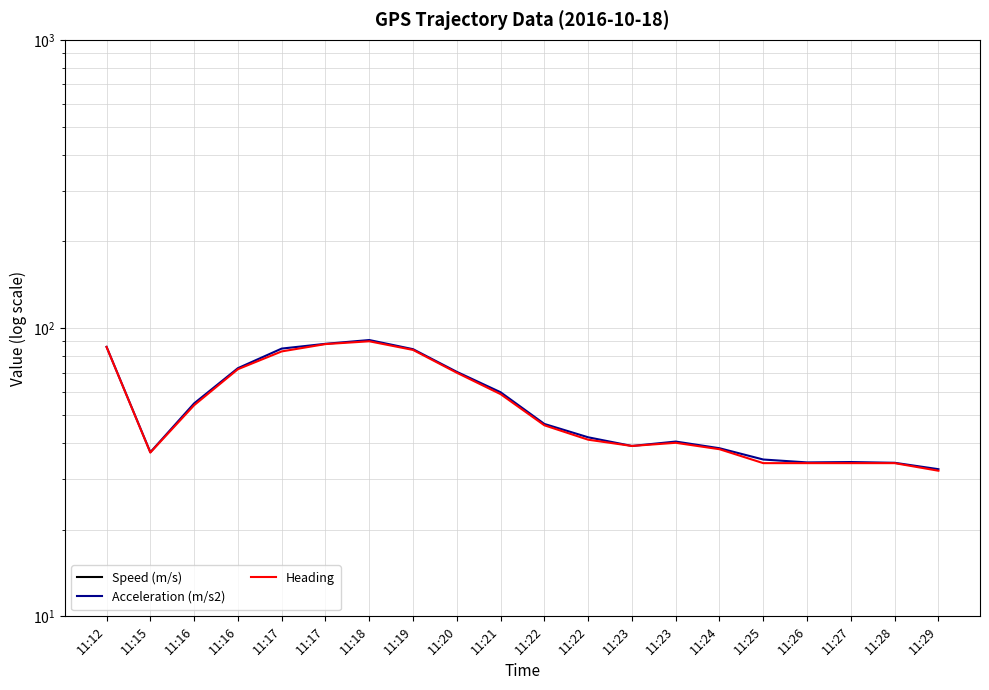

Where is the first local maximum for Heading?

11:18